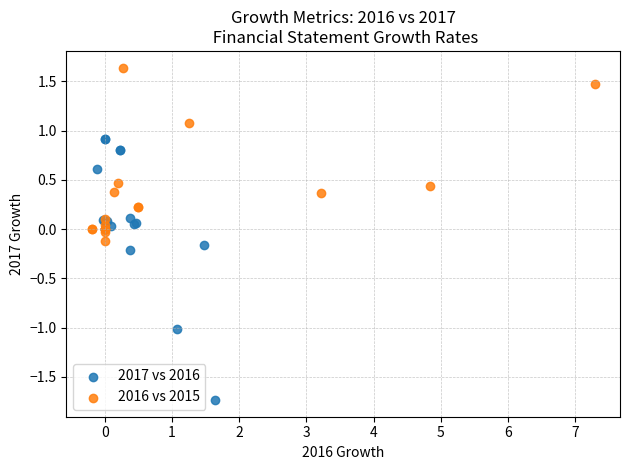

Which series contains the highest Y value?

2016 vs 2015